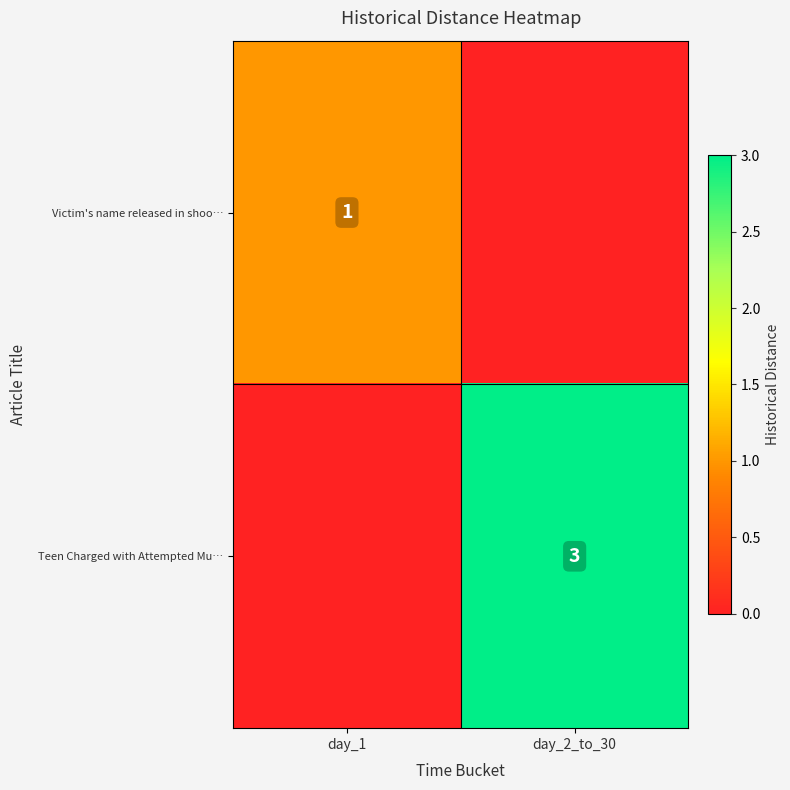

The value of Teen Charged with Attempted Mu… at day_2_to_30 is 3. True or false?

True